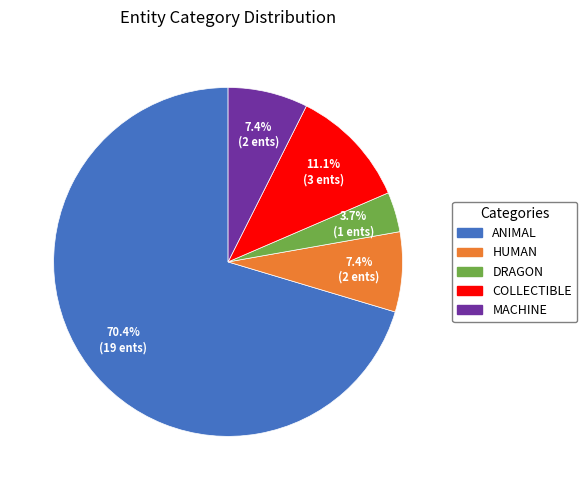

Is there any slice that represents more than half of the pie?

Yes